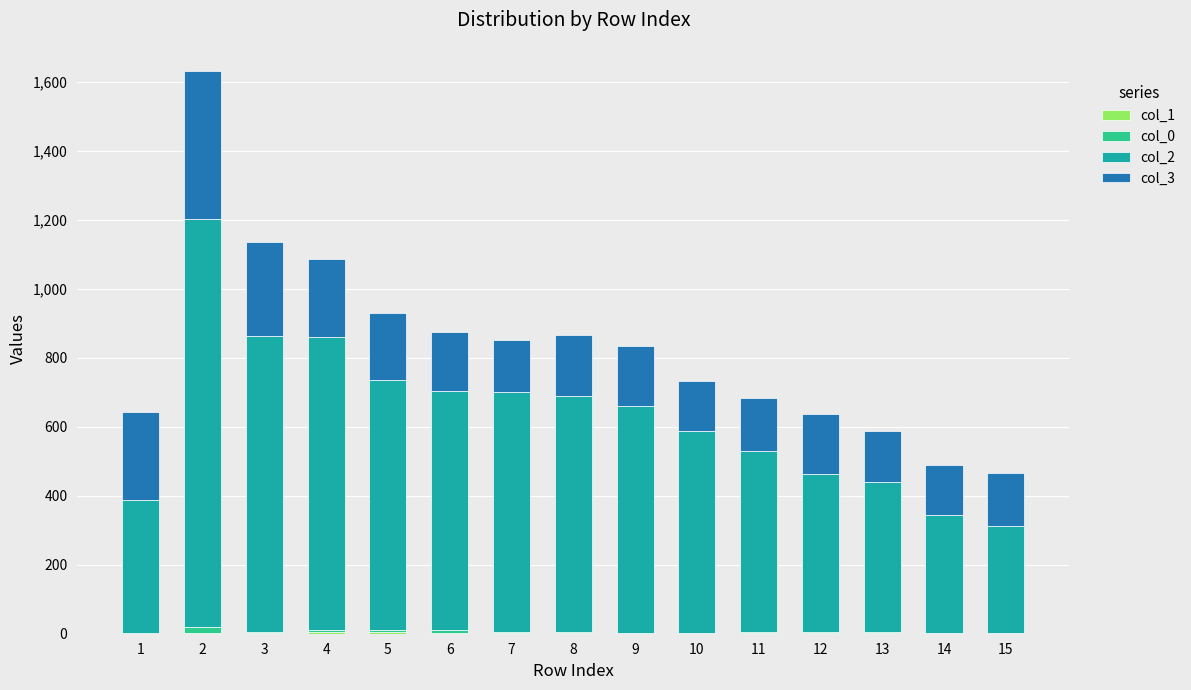

How many distinct data groups are displayed?

4